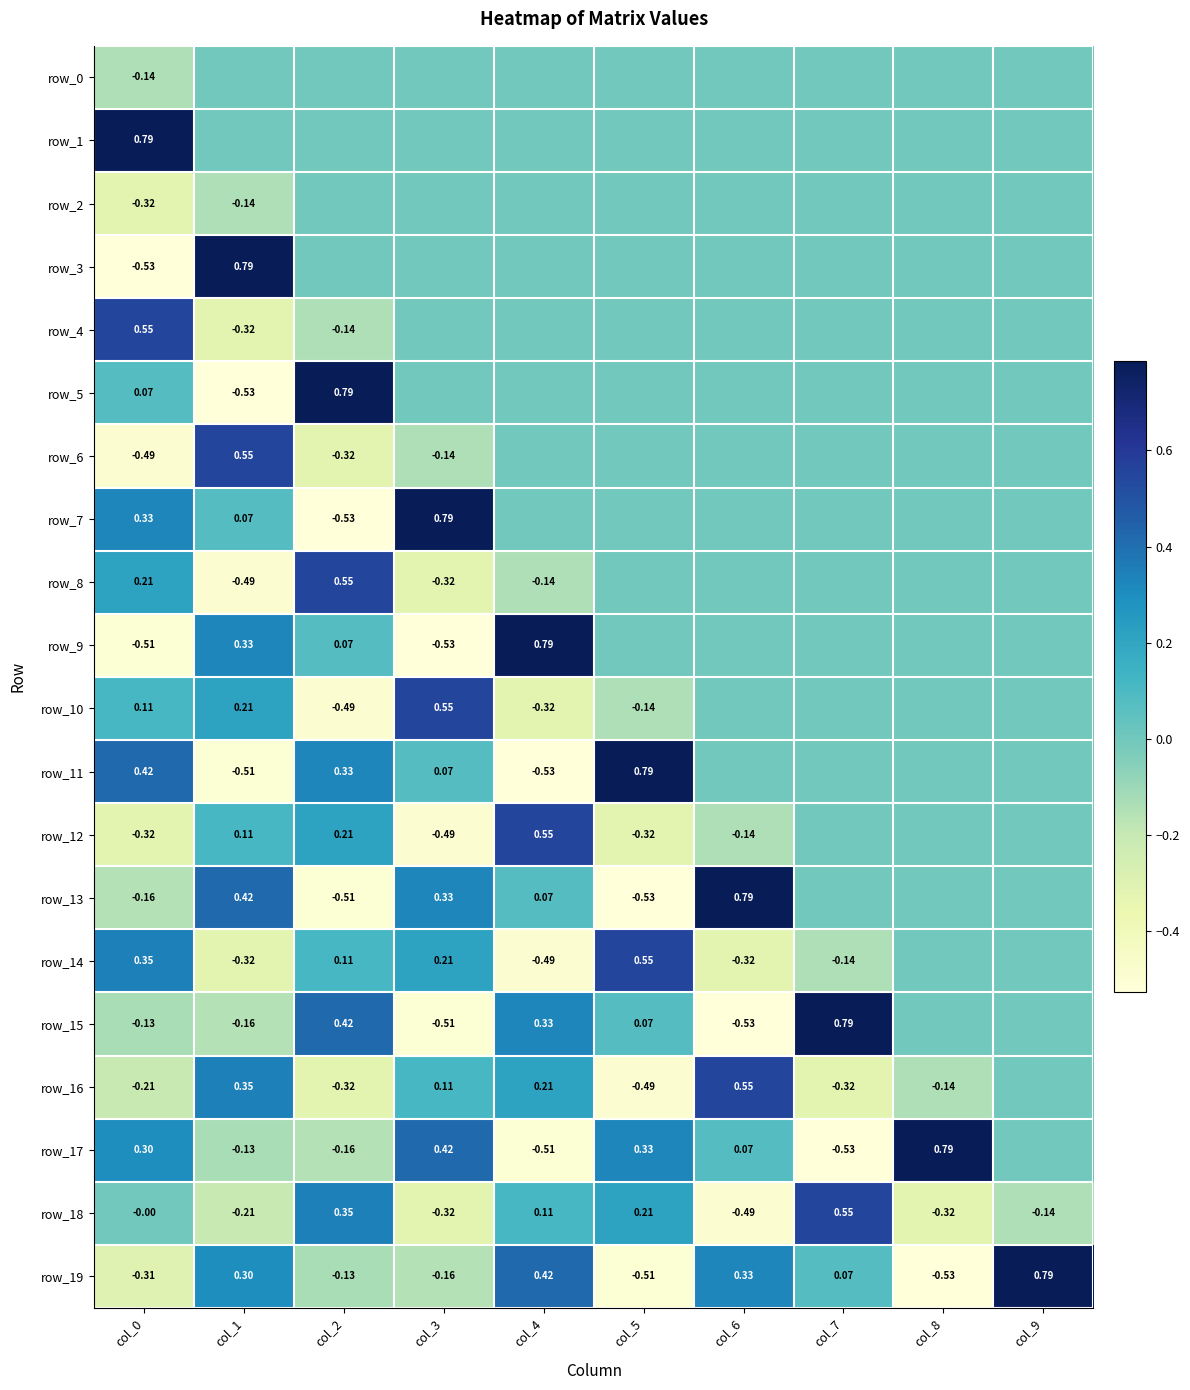

Between col_5 and col_1, which is larger?

col_5